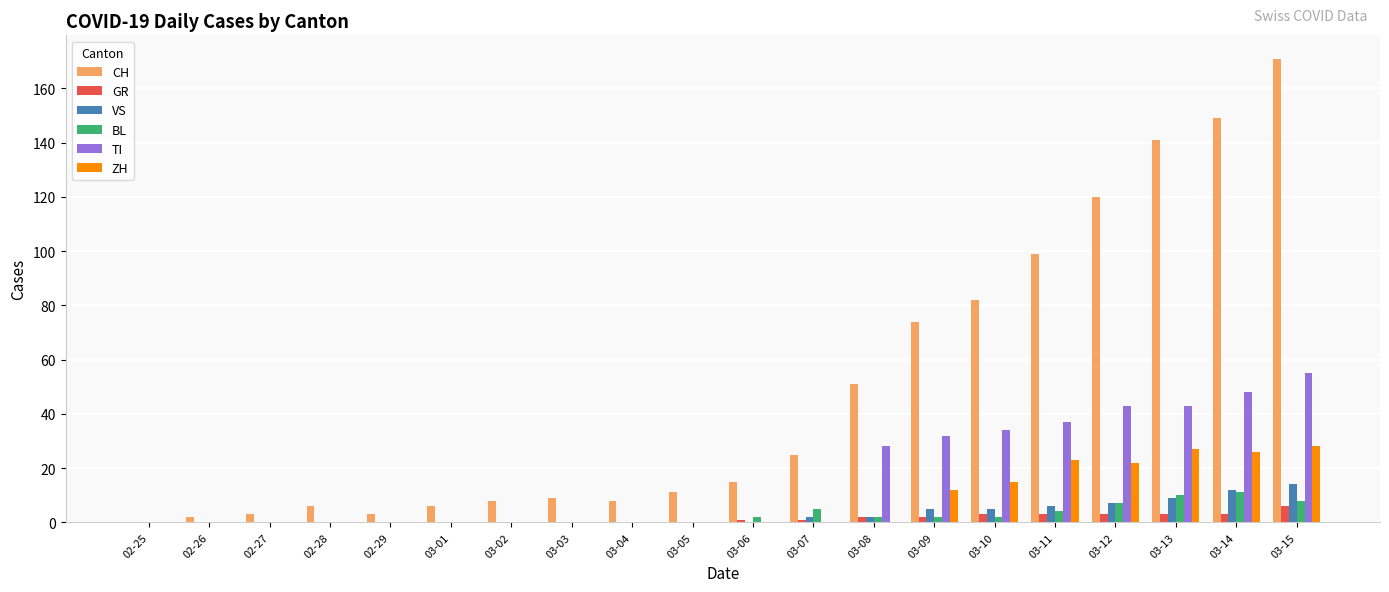

What is the greatest value displayed?

171